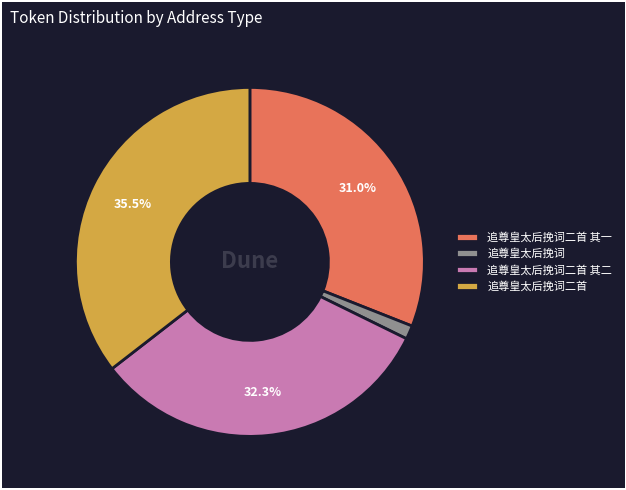

Between 追尊皇太后挽词二首 其二 and 追尊皇太后挽词二首, which is larger?

追尊皇太后挽词二首